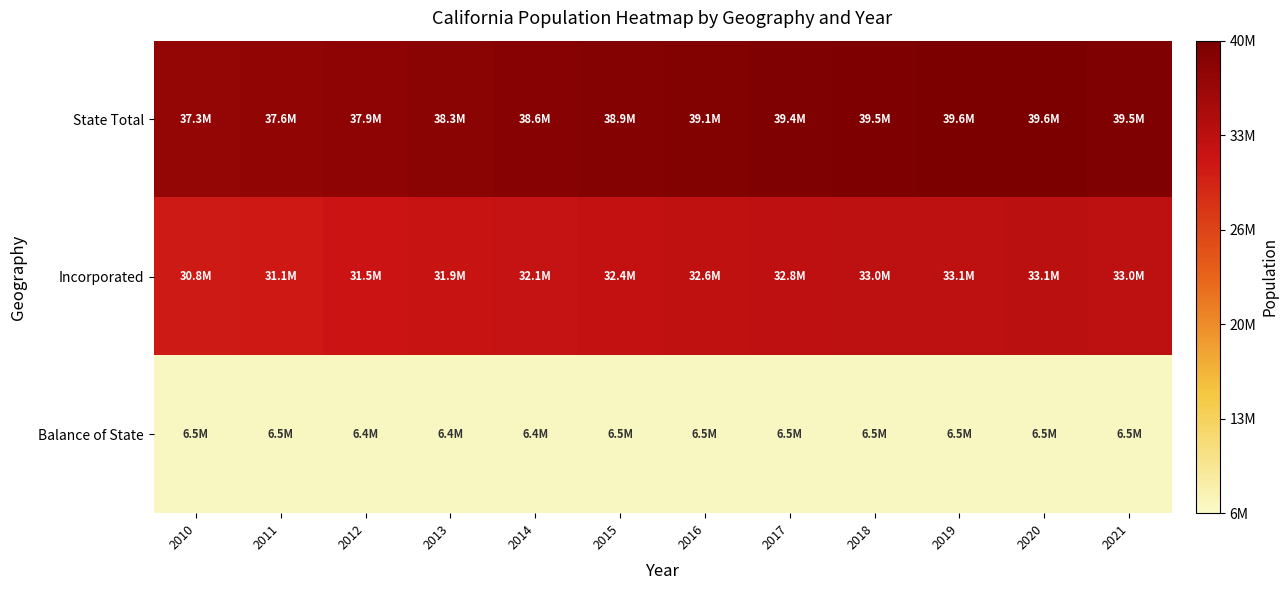

Reading left to right, list all the values displayed in this chart.

State Total: 2010=37253956	2011=37561624	2012=37924661	2013=38269864	2014=38556731	2015=38865532	2016=39103587	2017=39352398	2018=39519535	2019=39605361	2020=39648938	2021=39466855
Incorporated: 2010=30764188	2011=31087646	2012=31506150	2013=31857506	2014=32109257	2015=32380265	2016=32603823	2017=32830286	2018=32993851	2019=33087981	2020=33138914	2021=33012988
Balance of State: 2010=6489768	2011=6473978	2012=6418511	2013=6412358	2014=6447474	2015=6485267	2016=6499764	2017=6522112	2018=6525684	2019=6517380	2020=6510024	2021=6453867